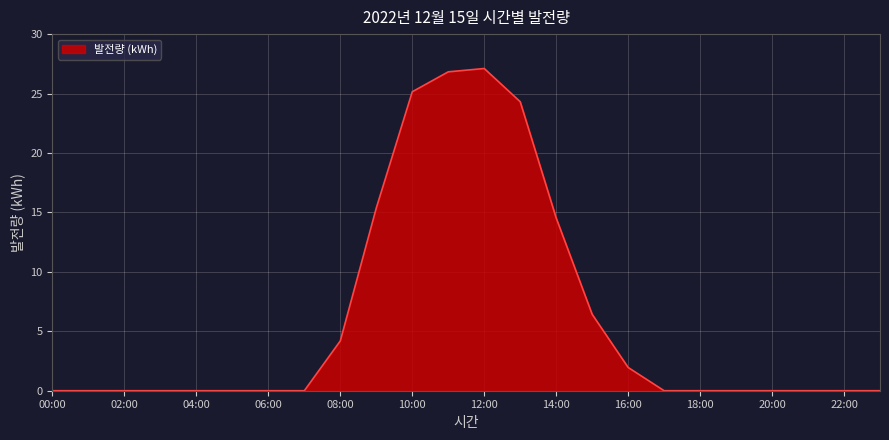

What is the greatest value displayed?

27.1